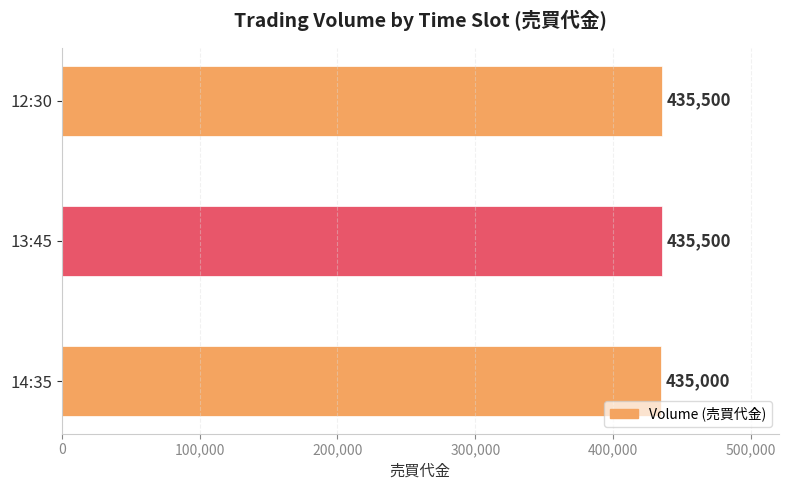

What is the label of the 1st bar from the left?

14:35